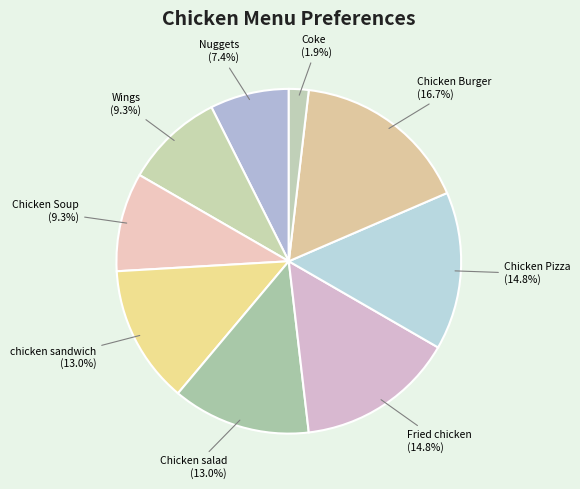

To the nearest percent, what is the average slice percentage?

11%